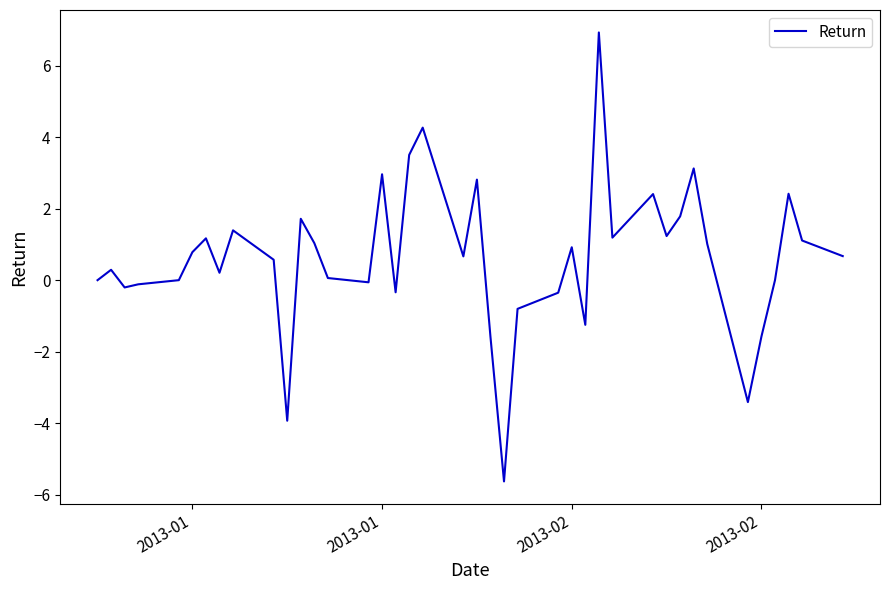

What is the maximum value shown in the chart?

6.9